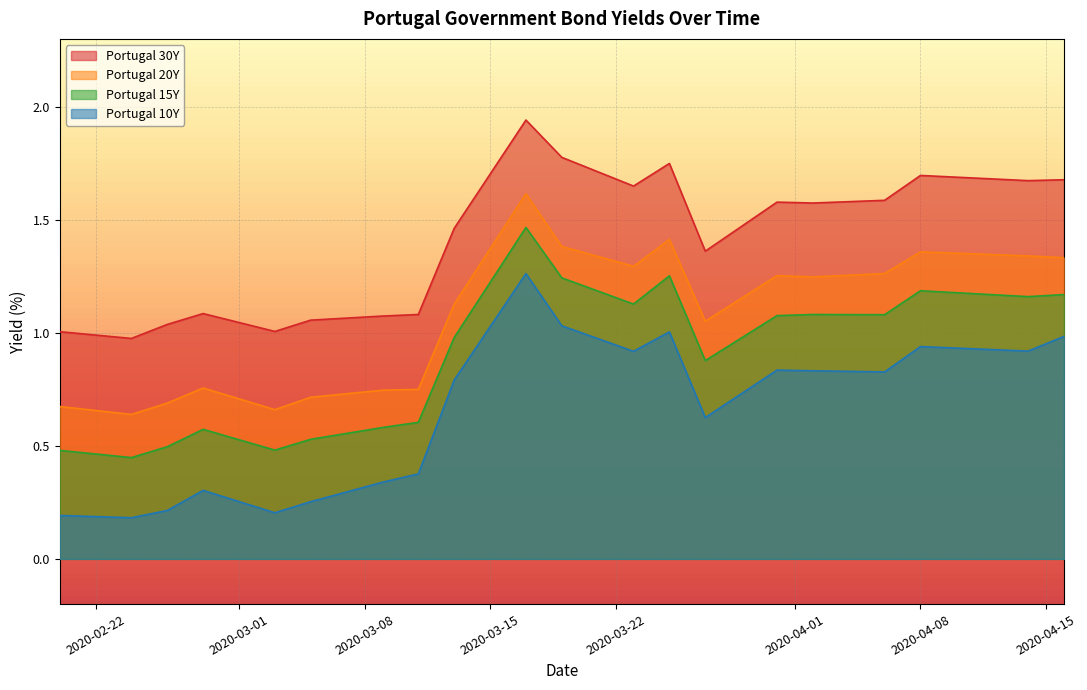

The Portugal 30Y series shows 1.7 at 14. True or false?

False